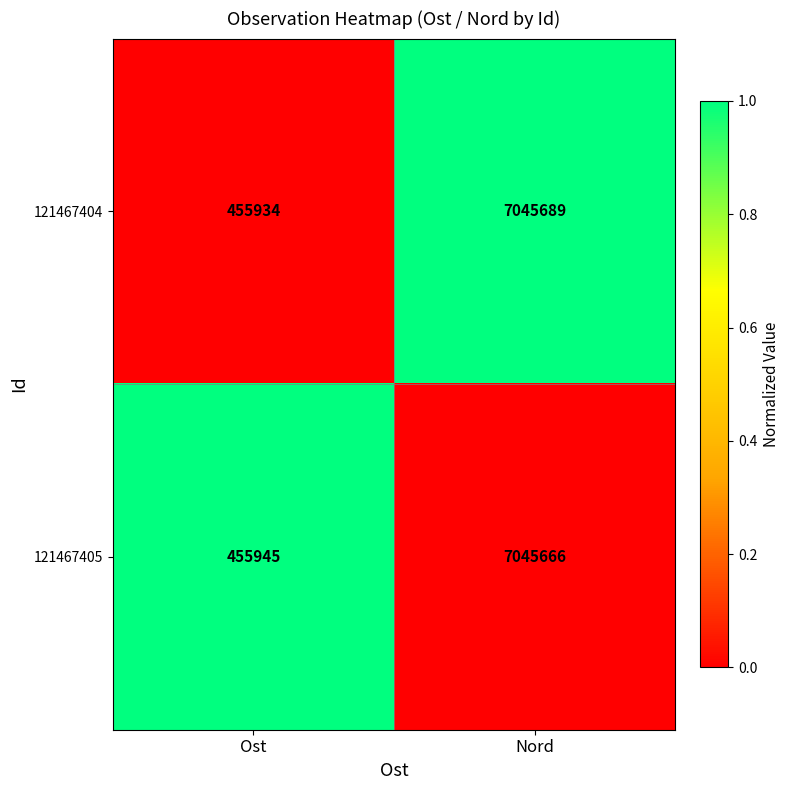

The 121467404 series shows 455934 at Ost. True or false?

True